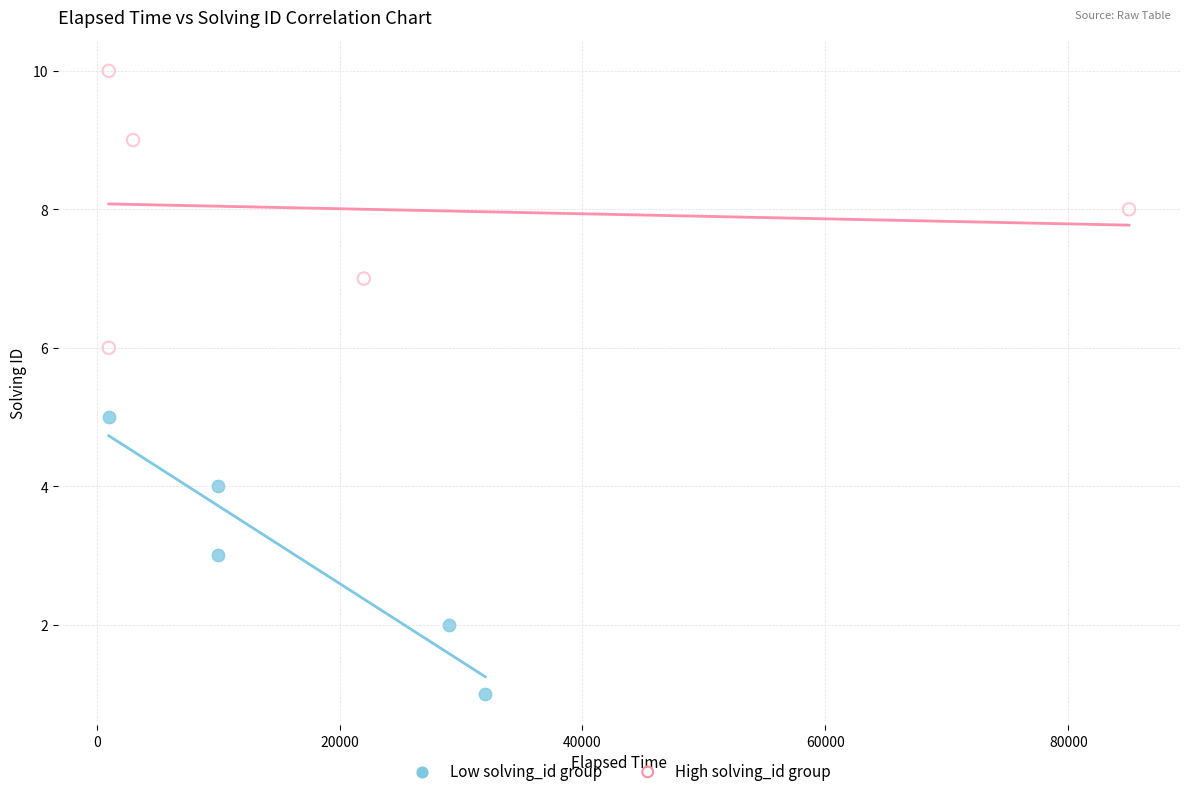

Which series contains the lowest Y value?

Low solving_id group